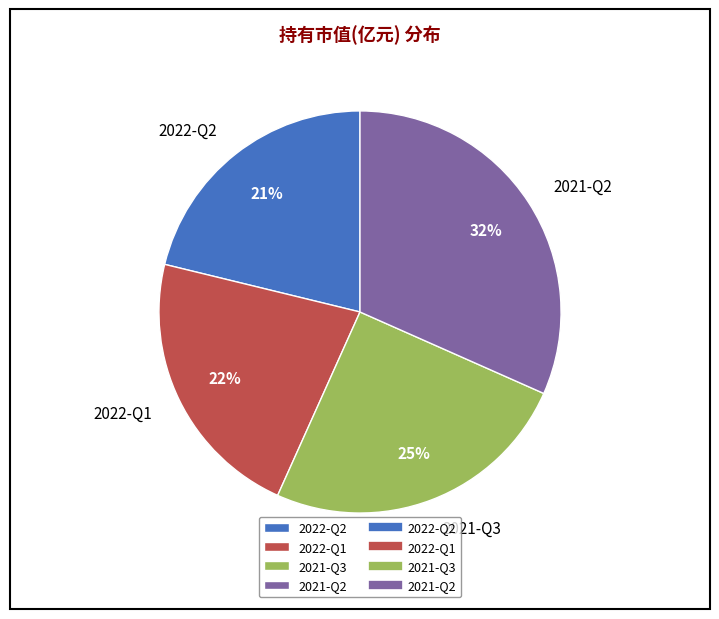

Between 2021-Q3 and 2021-Q2, which is larger?

2021-Q2